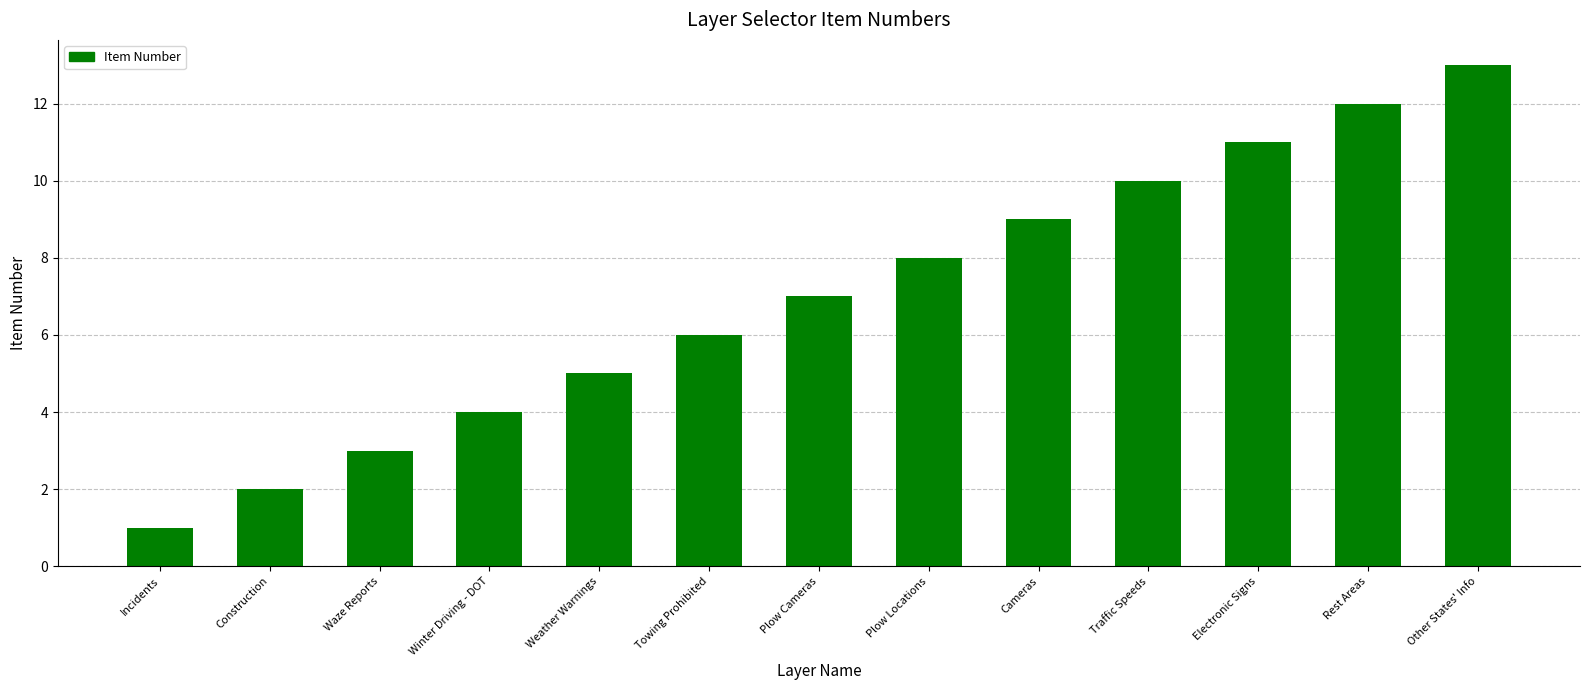

Does the chart contain stacked bars?

No